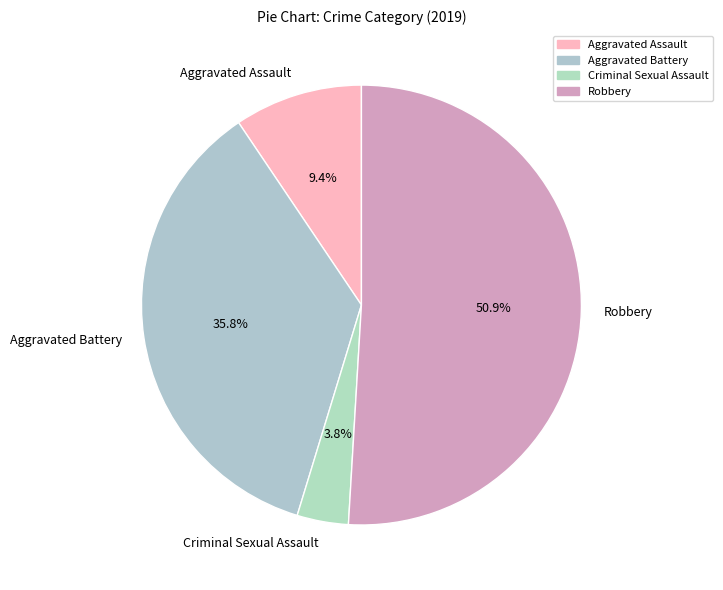

Which category has the biggest portion of the pie?

Robbery